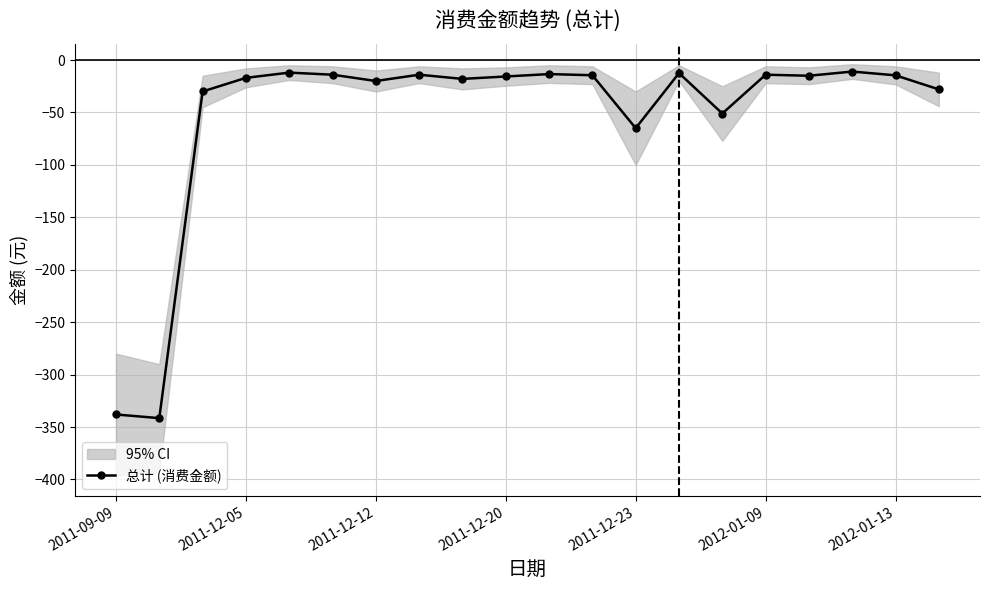

Reading left to right, extract all data points from this chart.

-338.0	-341.5	-30.0	-17.0	-12.0	-14.0	-20.0	-14.0	-18.0	-15.7	-13.4	-14.5	-65.0	-12.5	-51.0	-14.0	-15.0	-11.0	-14.6	-28.0